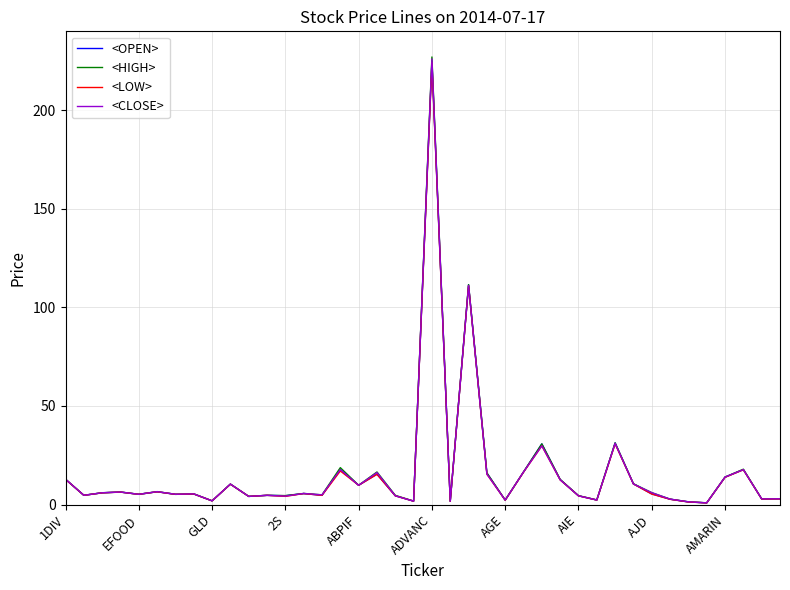

Does the chart display data point markers on the line(s)?

No